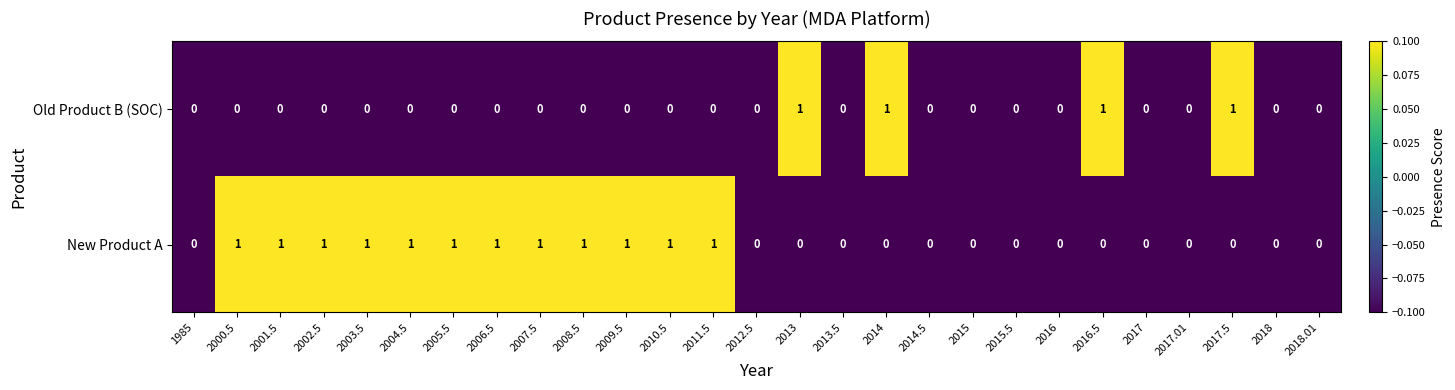

List the series in order of their overall mean, highest first.

New Product A, Old Product B (SOC)